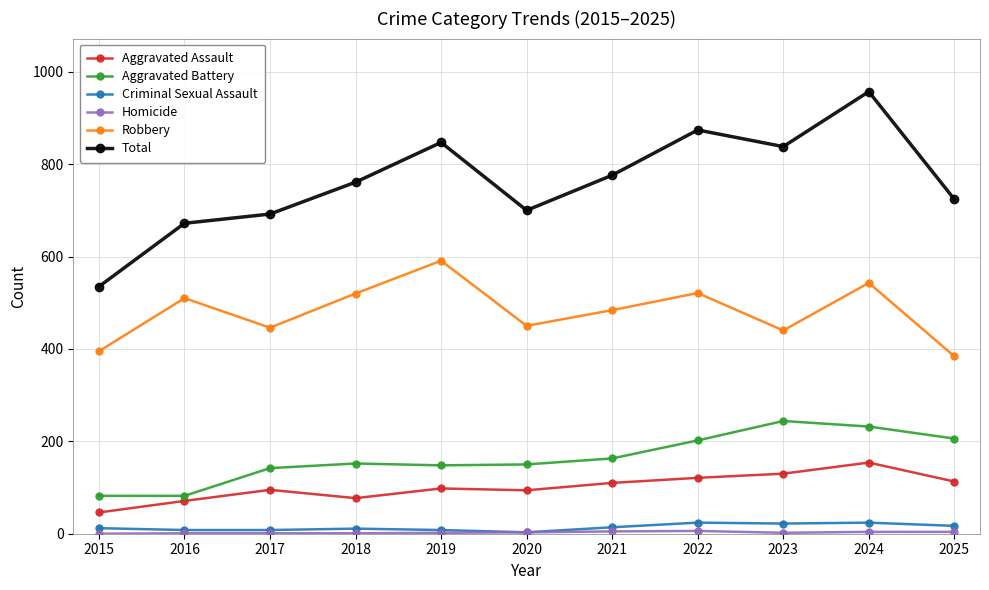

What is the average value of the Total series?

761